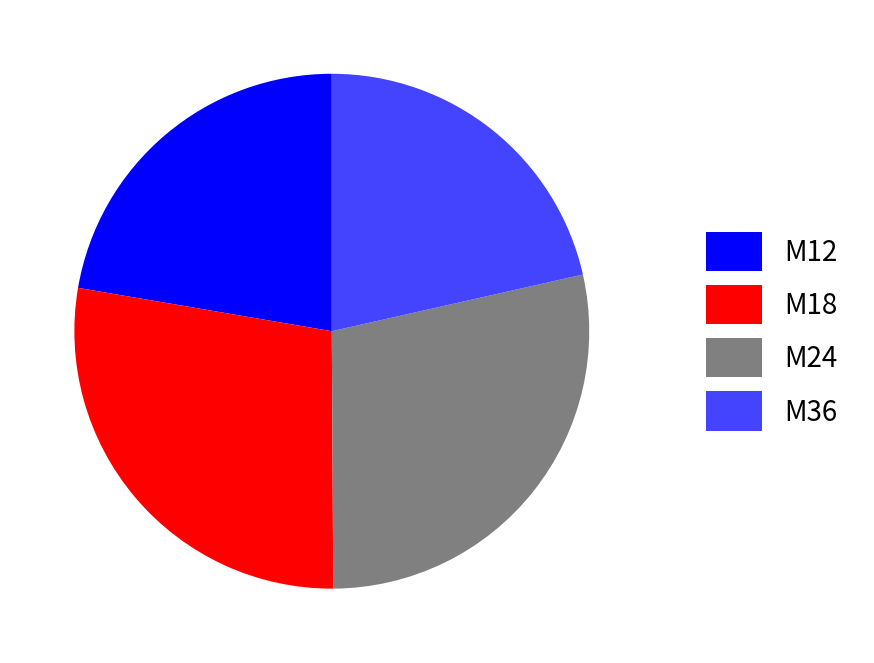

Which category has the biggest portion of the pie?

M24